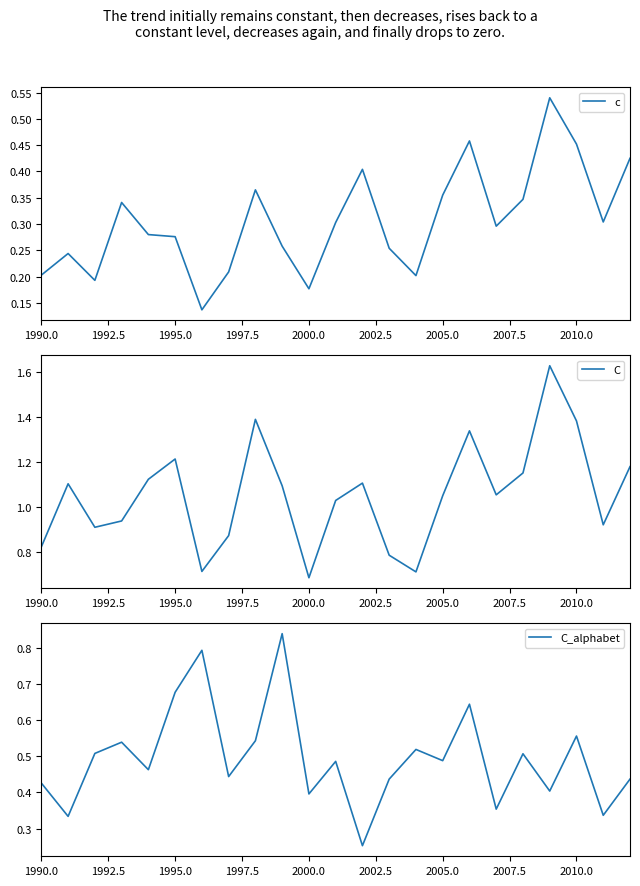

Reading left to right, transcribe all the data shown in this chart.

c: 0.2	0.2	0.2	0.3	0.3	0.3	0.1	0.2	0.4	0.3	0.2	0.3	0.4	0.3	0.2	0.4	0.5	0.3	0.3	0.5	0.5	0.3	0.4
C: 0.8	1.1	0.9	0.9	1.1	1.2	0.7	0.9	1.4	1.1	0.7	1.0	1.1	0.8	0.7	1.1	1.3	1.1	1.2	1.6	1.4	0.9	1.2
C_alphabet: 0.4	0.3	0.5	0.5	0.5	0.7	0.8	0.4	0.5	0.8	0.4	0.5	0.3	0.4	0.5	0.5	0.6	0.4	0.5	0.4	0.6	0.3	0.4